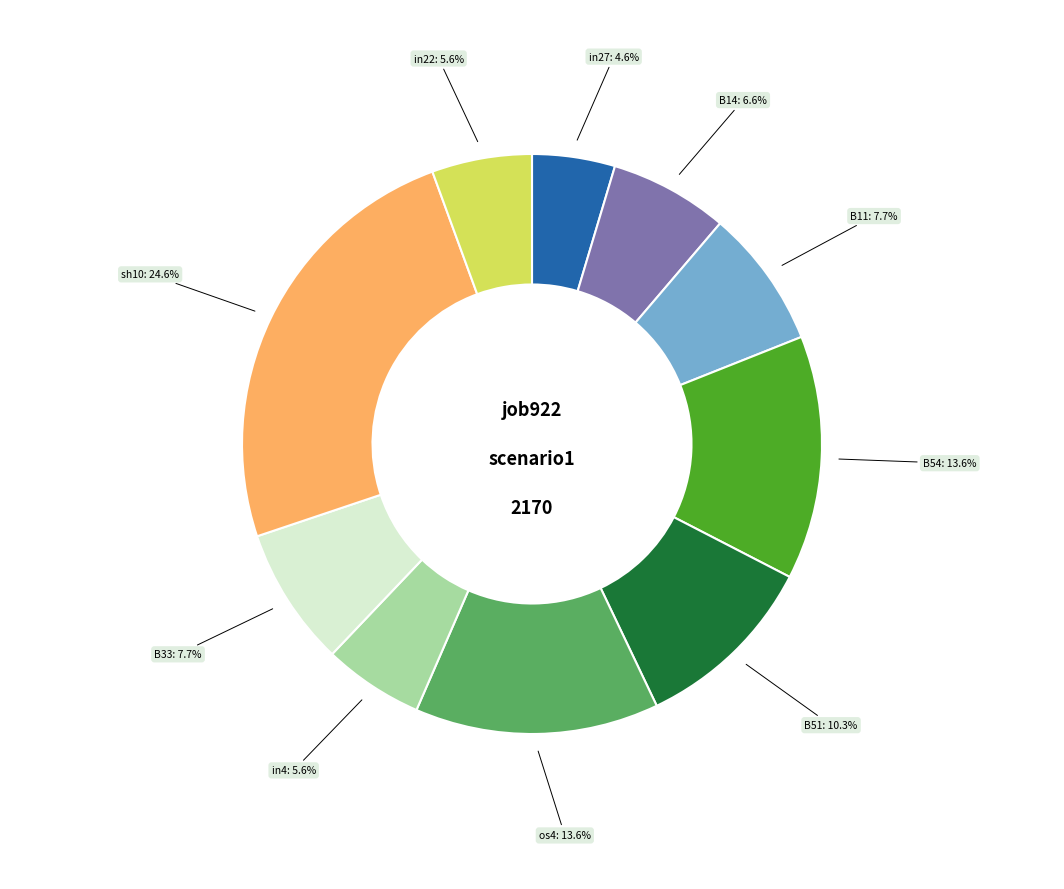

Count the number of slices in the pie.

10